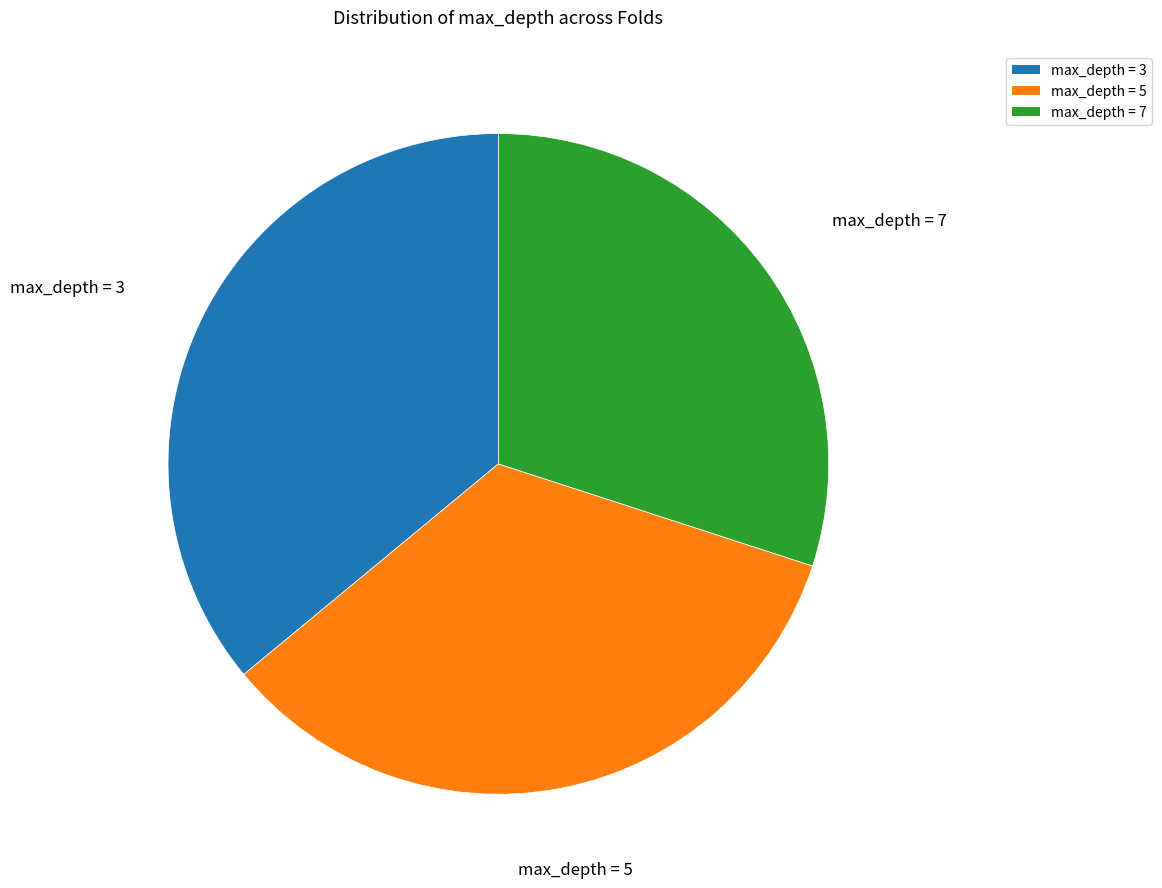

Is there a majority slice in this chart?

No